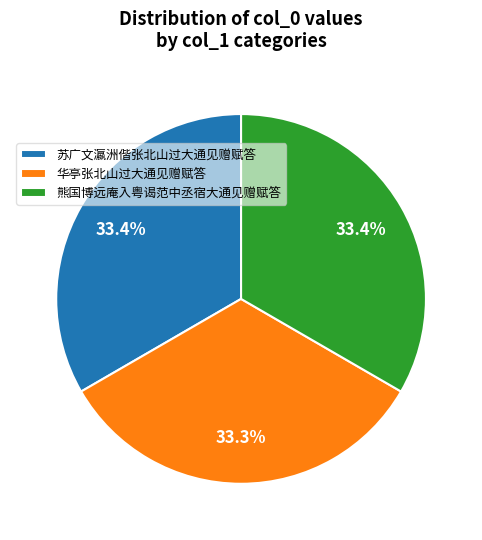

To the nearest percent, what portion does 华亭张北山过大通见赠赋答 represent?

33%